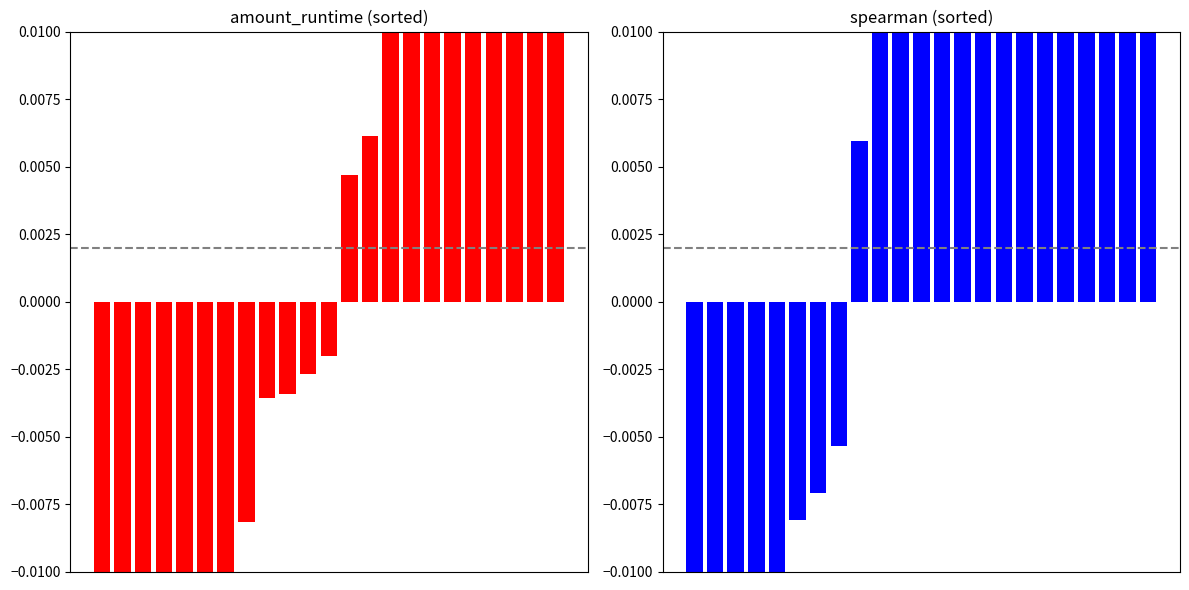

The amount_runtime series shows 0.0 at 18. True or false?

False